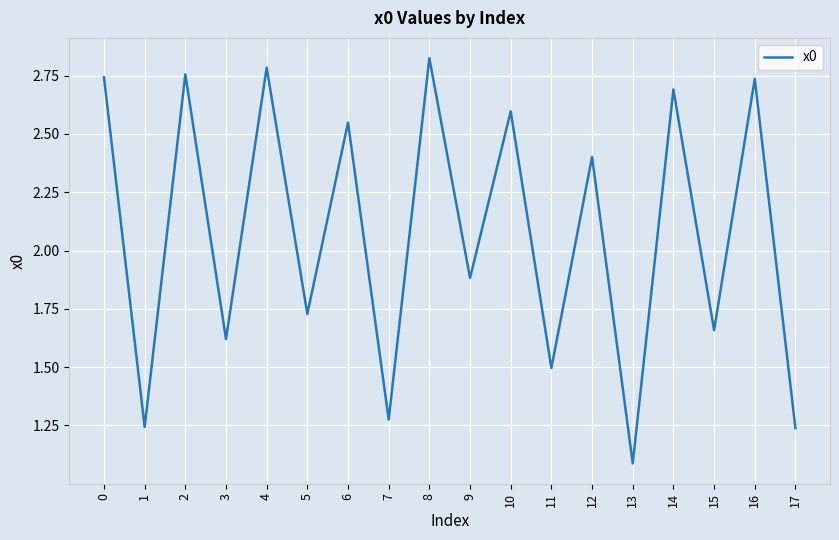

What is the change in value from 8 to 10?

-0.2